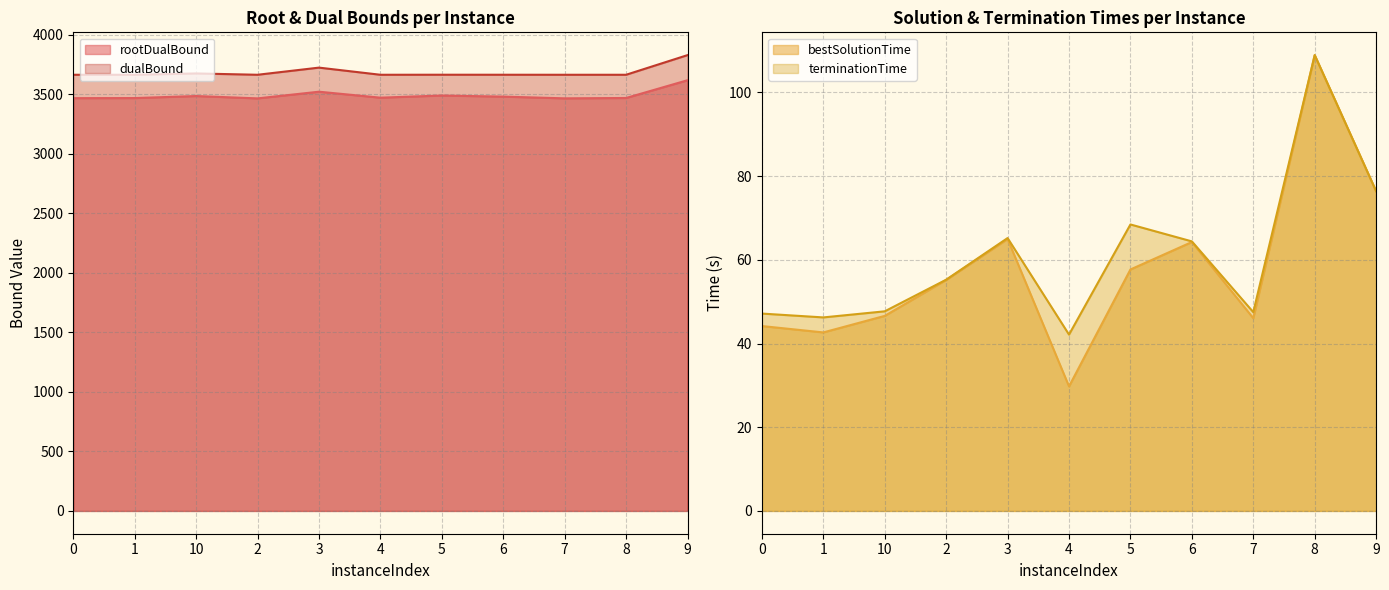

In rootDualBound, how many points are higher than both neighbors (excluding endpoints)?

3